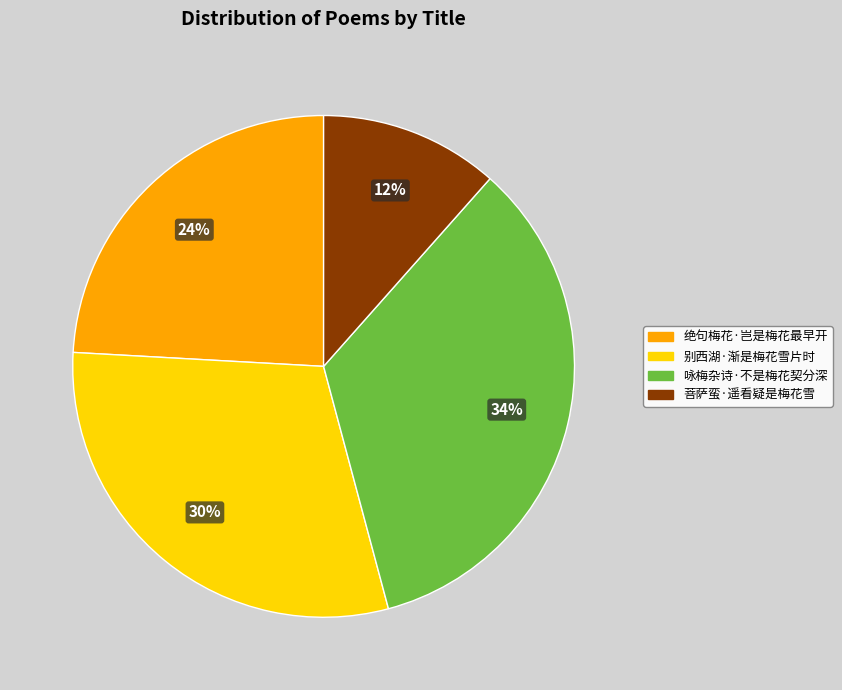

Is there a majority slice in this chart?

No